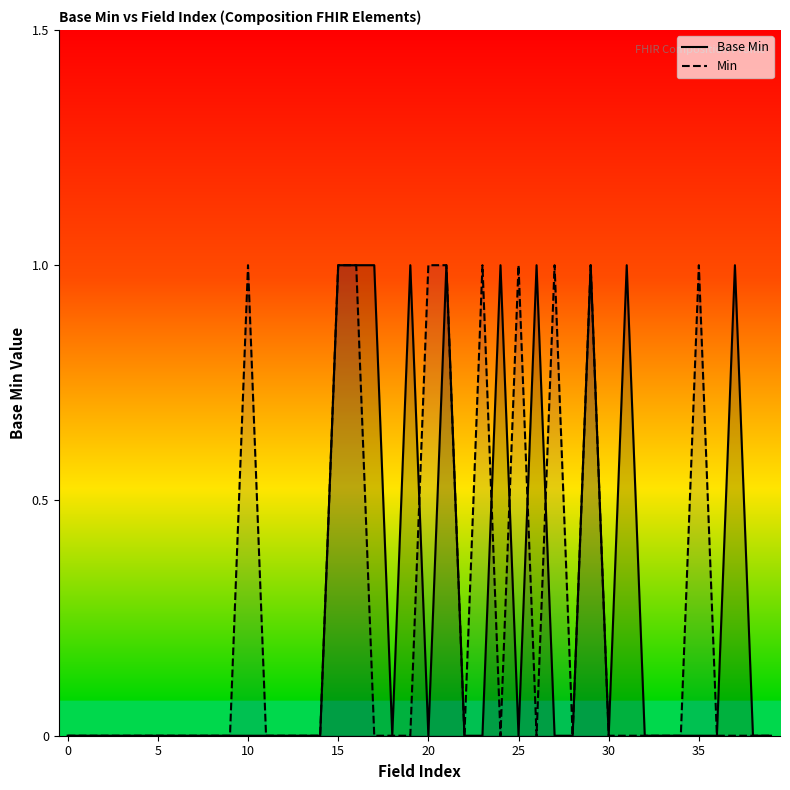

How many interior local valleys does the Min series have?

4